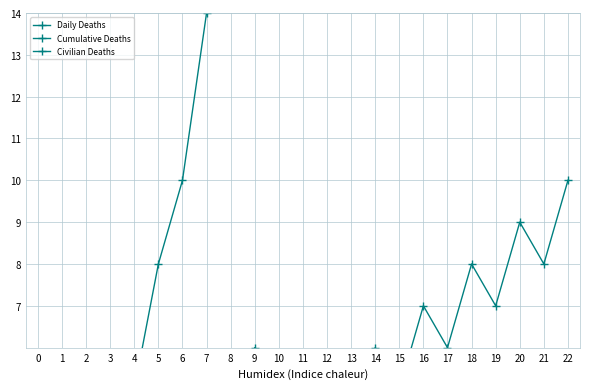

What is the value of the Civilian Deaths point at the 16th from the left?

2